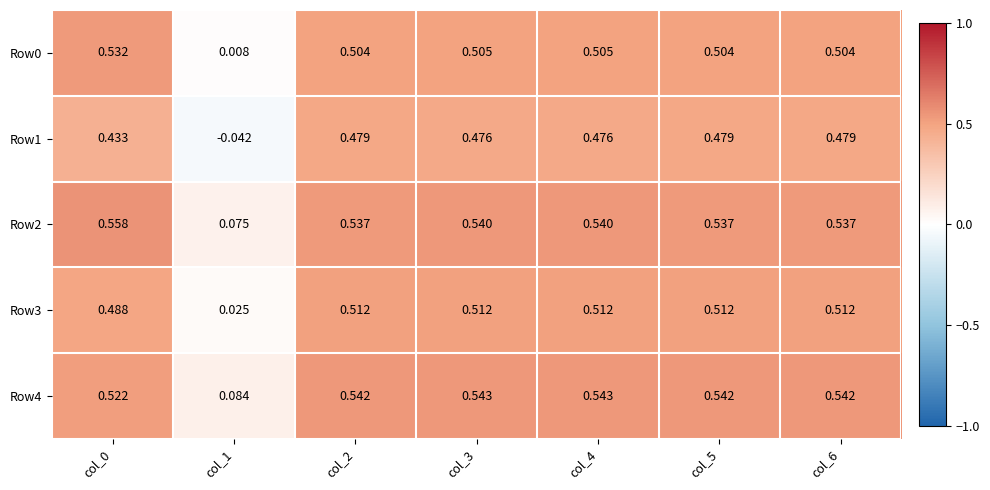

Reading right to left, what are all the values shown in this chart?

Row0: col_6=0.5	col_5=0.5	col_4=0.5	col_3=0.5	col_2=0.5	col_1=0.0	col_0=0.5
Row1: col_6=0.5	col_5=0.5	col_4=0.5	col_3=0.5	col_2=0.5	col_1=-0.0	col_0=0.4
Row2: col_6=0.5	col_5=0.5	col_4=0.5	col_3=0.5	col_2=0.5	col_1=0.1	col_0=0.6
Row3: col_6=0.5	col_5=0.5	col_4=0.5	col_3=0.5	col_2=0.5	col_1=0.0	col_0=0.5
Row4: col_6=0.5	col_5=0.5	col_4=0.5	col_3=0.5	col_2=0.5	col_1=0.1	col_0=0.5